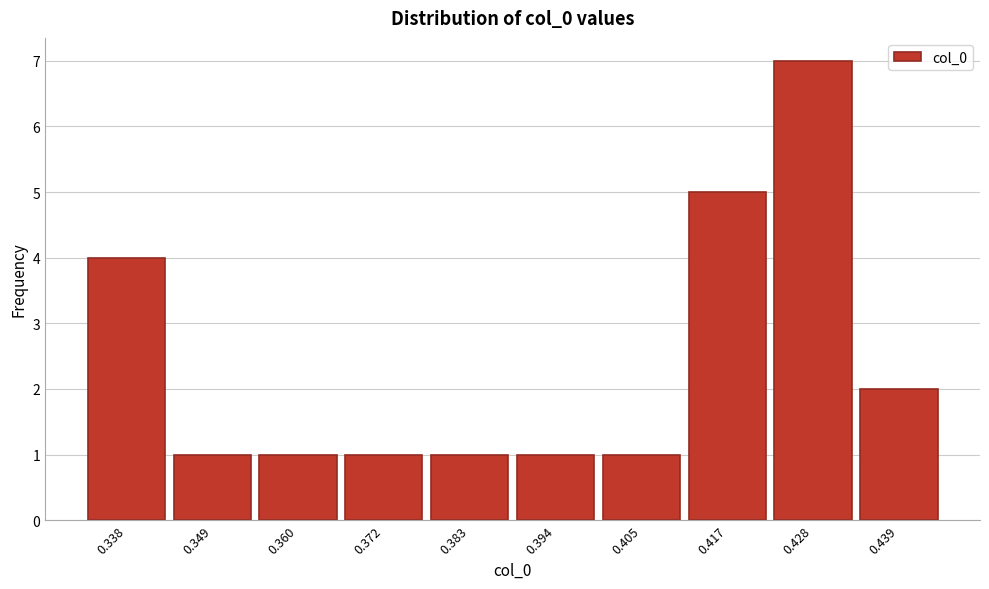

How tall is the bar that spans 0.434 to 0.444 on the x-axis? Neither the bar edges nor the heights are printed on the chart, so give them approximately, as read against the axes.

2